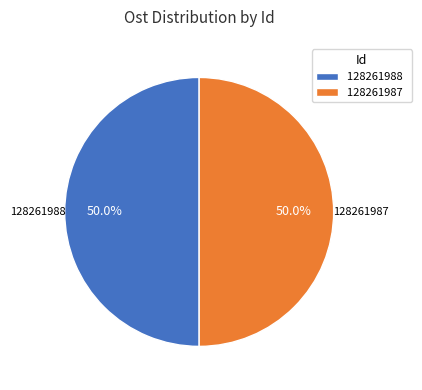

Approximately how many times larger is the value at 128261987 compared to 128261988?

1.0